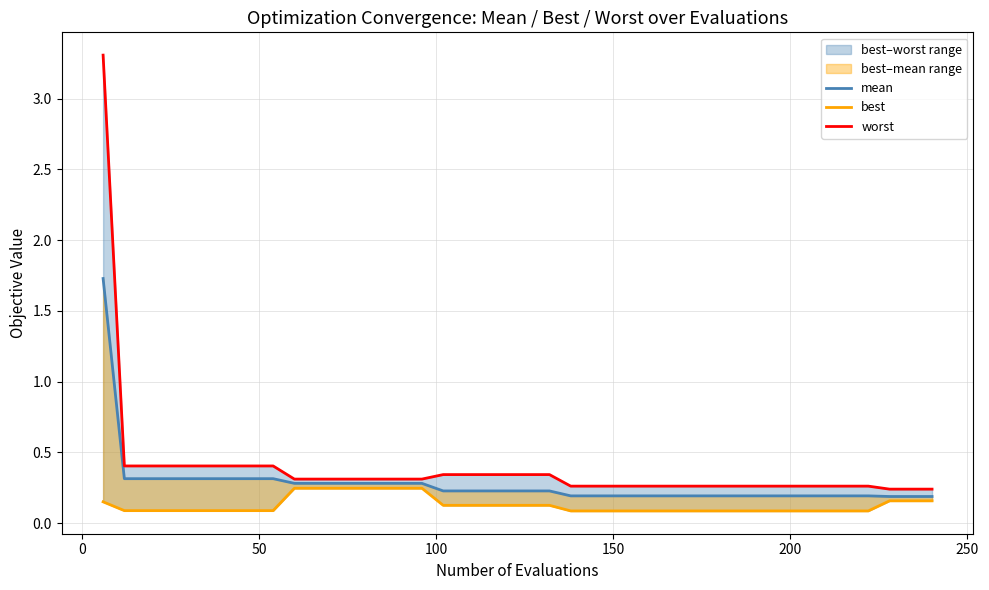

True or false: best has more than 0 interior local peaks.

False